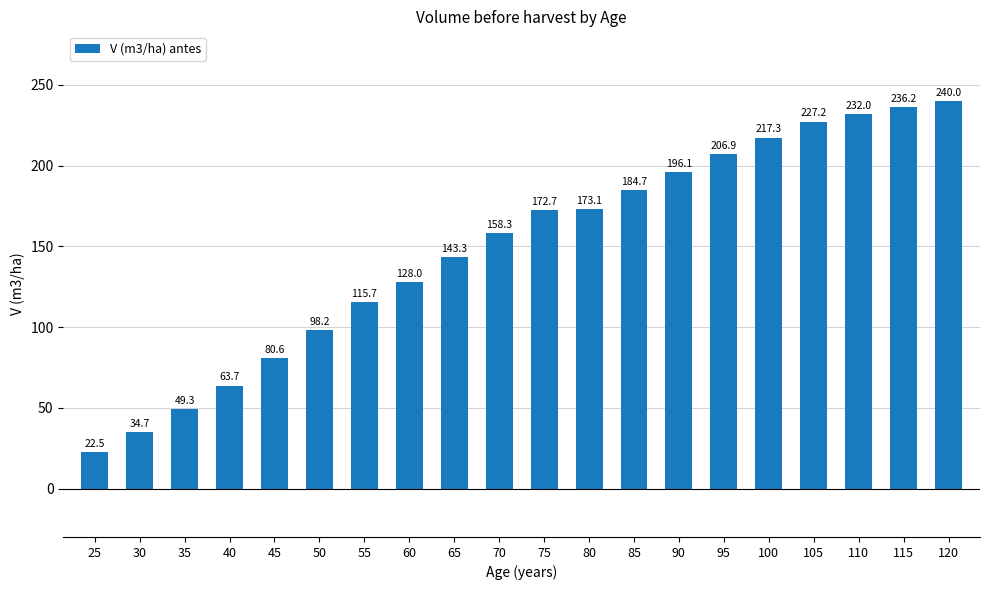

What is the value of the 11th bar from the left?

172.7